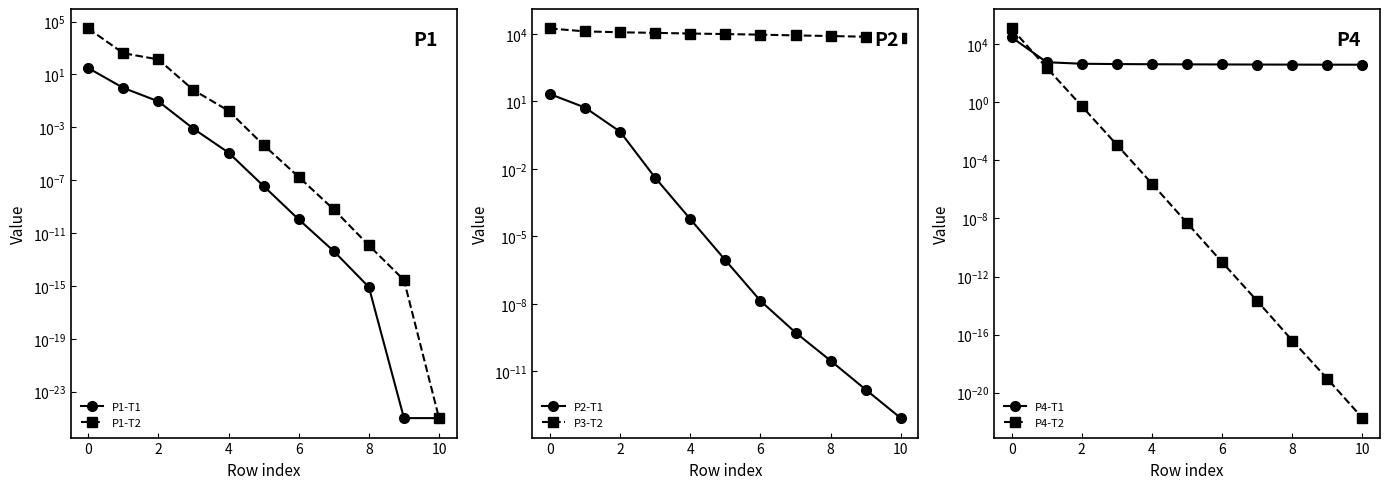

List the series in order of their peak value, highest first.

P4-T2, P1-T2, P4-T1, P3-T2, P1-T1, P2-T1